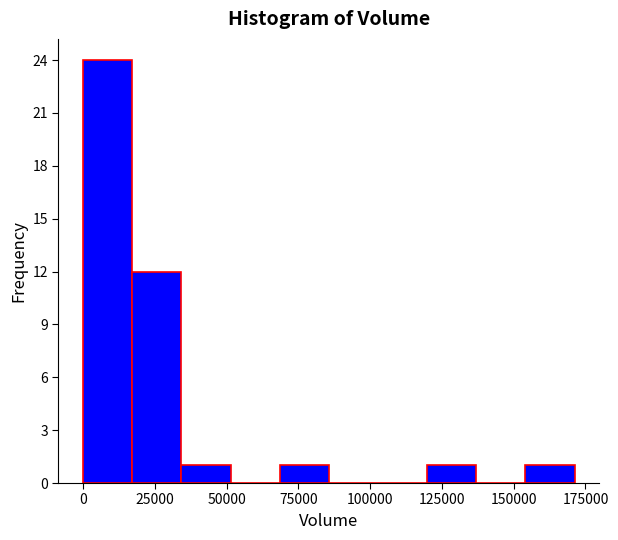

Read against the x-axis, roughly where is the centre of the tallest bar?

10000